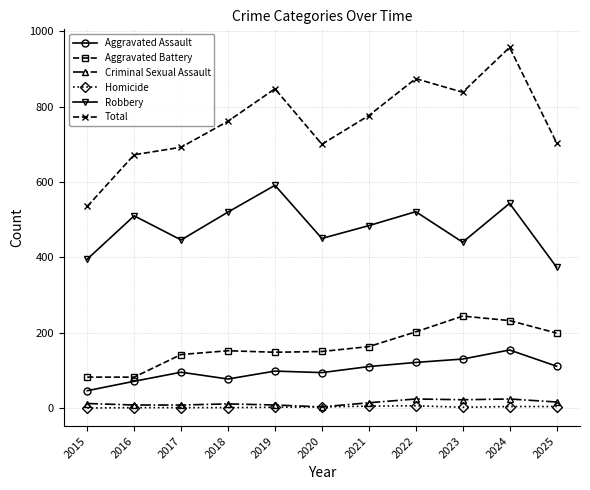

What is the difference between the maximum and minimum values in the Robbery series?

217